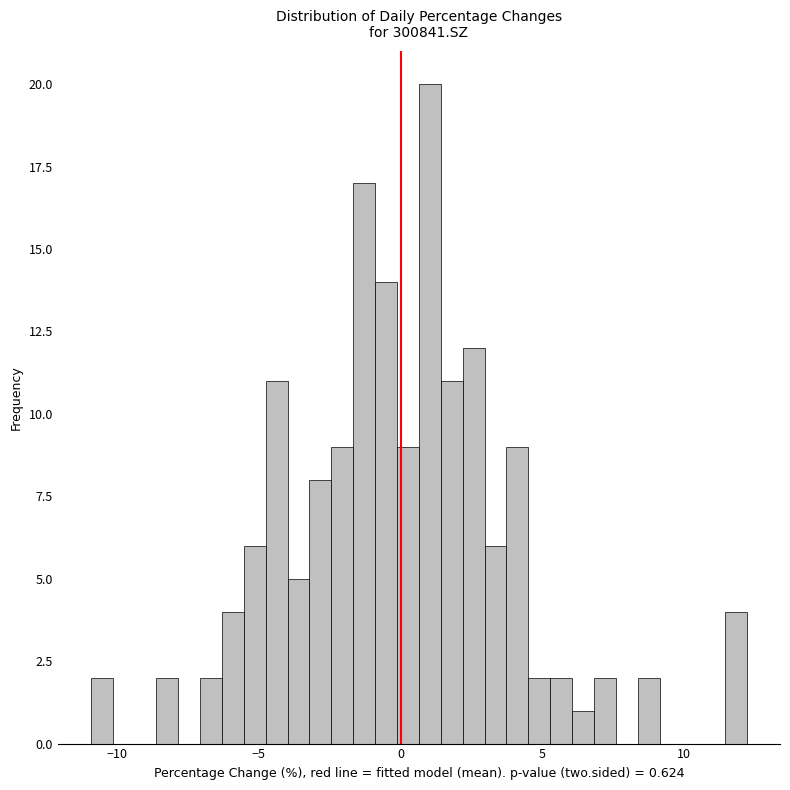

Around what value on the x-axis is the tallest bar? Give the approximate position of its centre, as read against the axis.

1.0